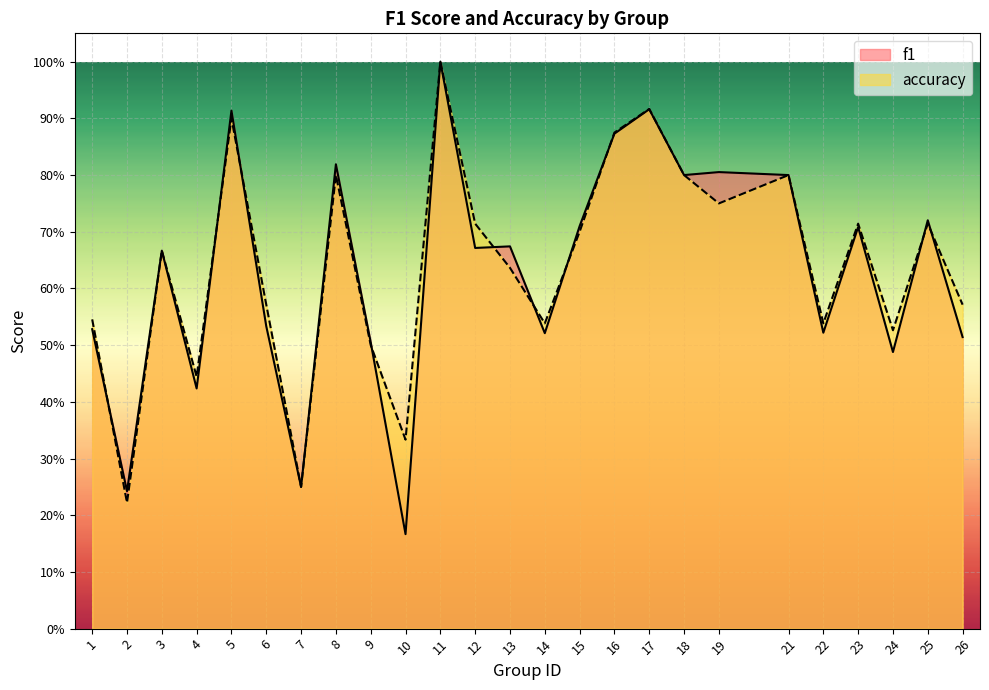

Rank the series by their maximum value, from lowest to highest.

f1, accuracy